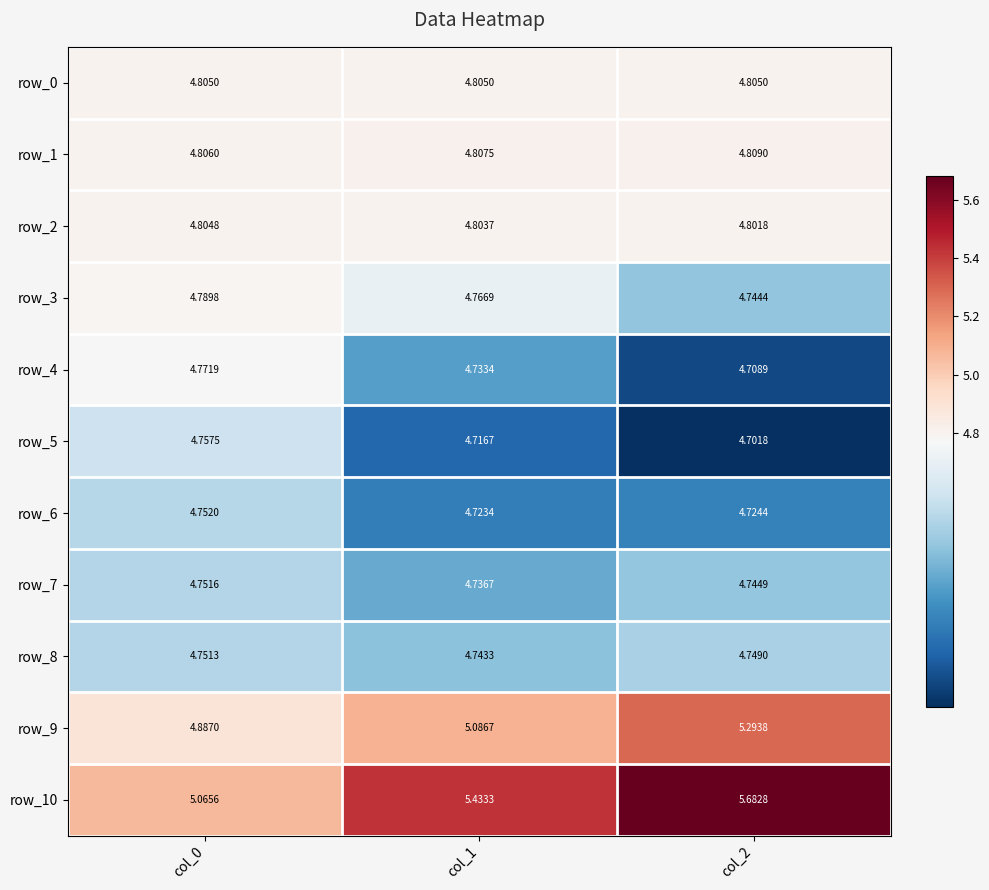

At which category is the sum across all series the highest?

col_2